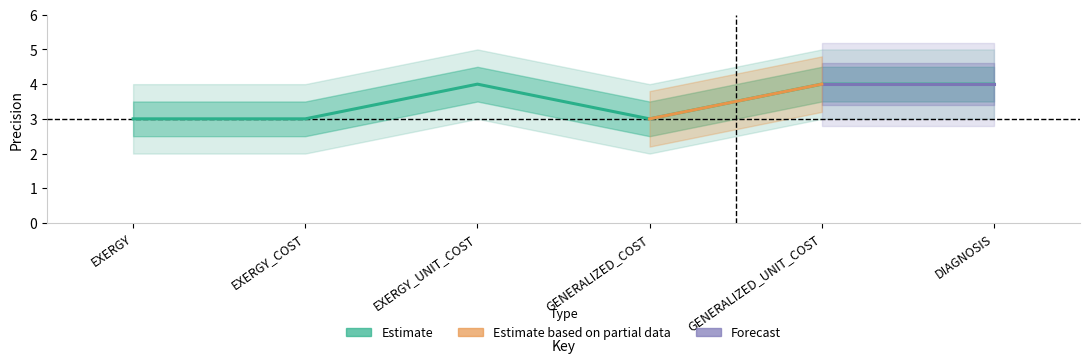

List the labels in order of value, smallest first.

EXERGY, EXERGY_COST, GENERALIZED_COST, EXERGY_UNIT_COST, GENERALIZED_UNIT_COST, DIAGNOSIS